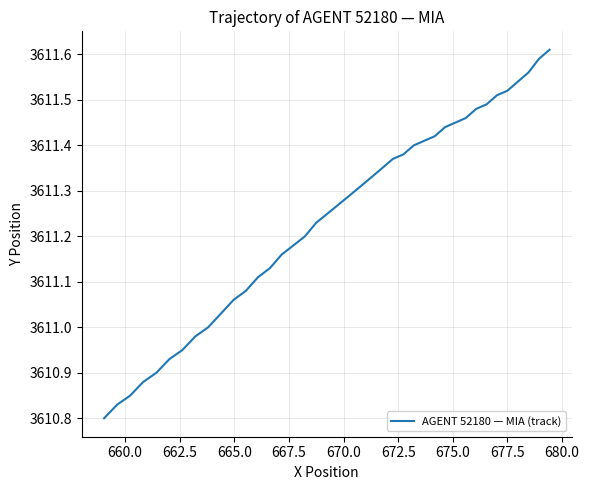

How many lines are shown in the chart?

1